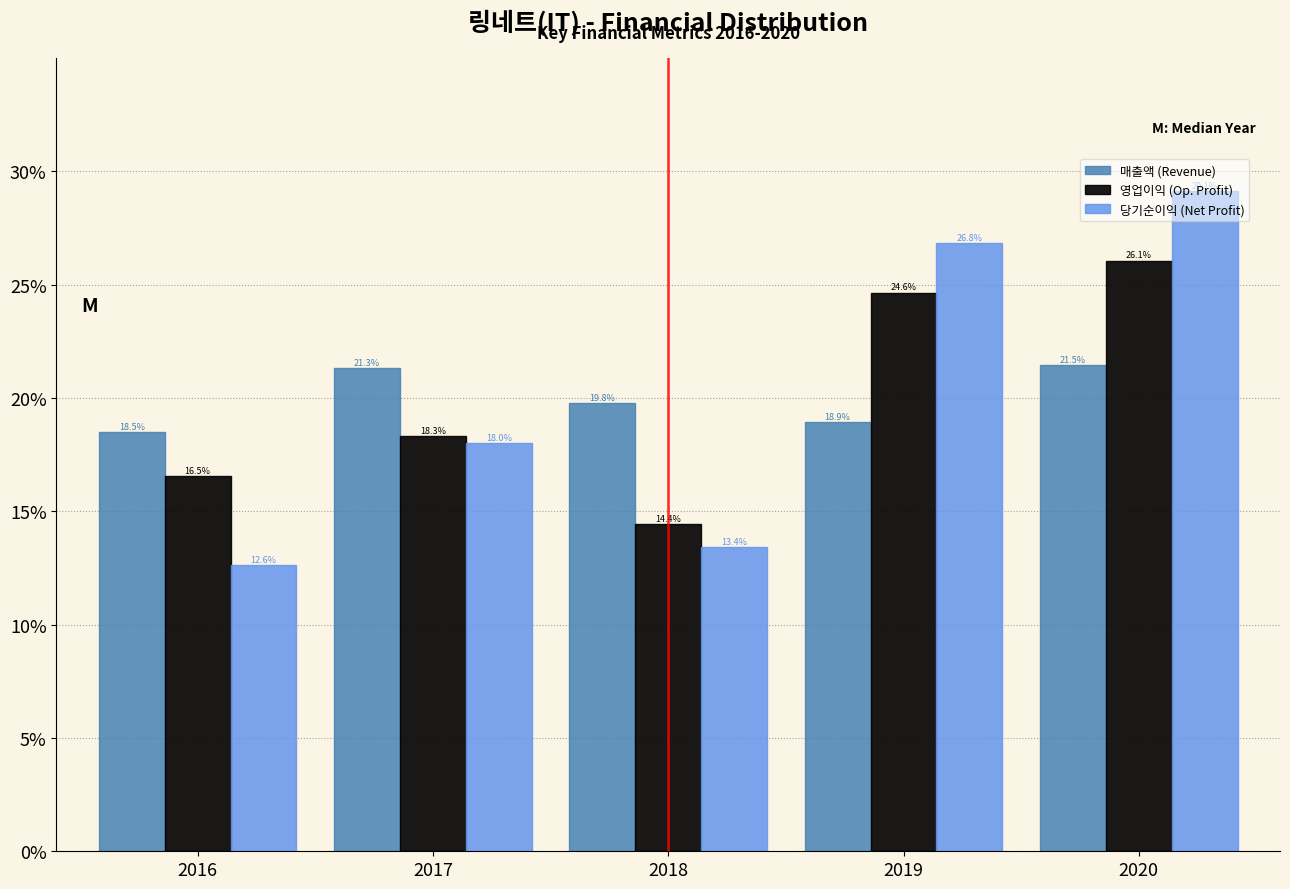

What is the total value across all series at 2018?

47.6